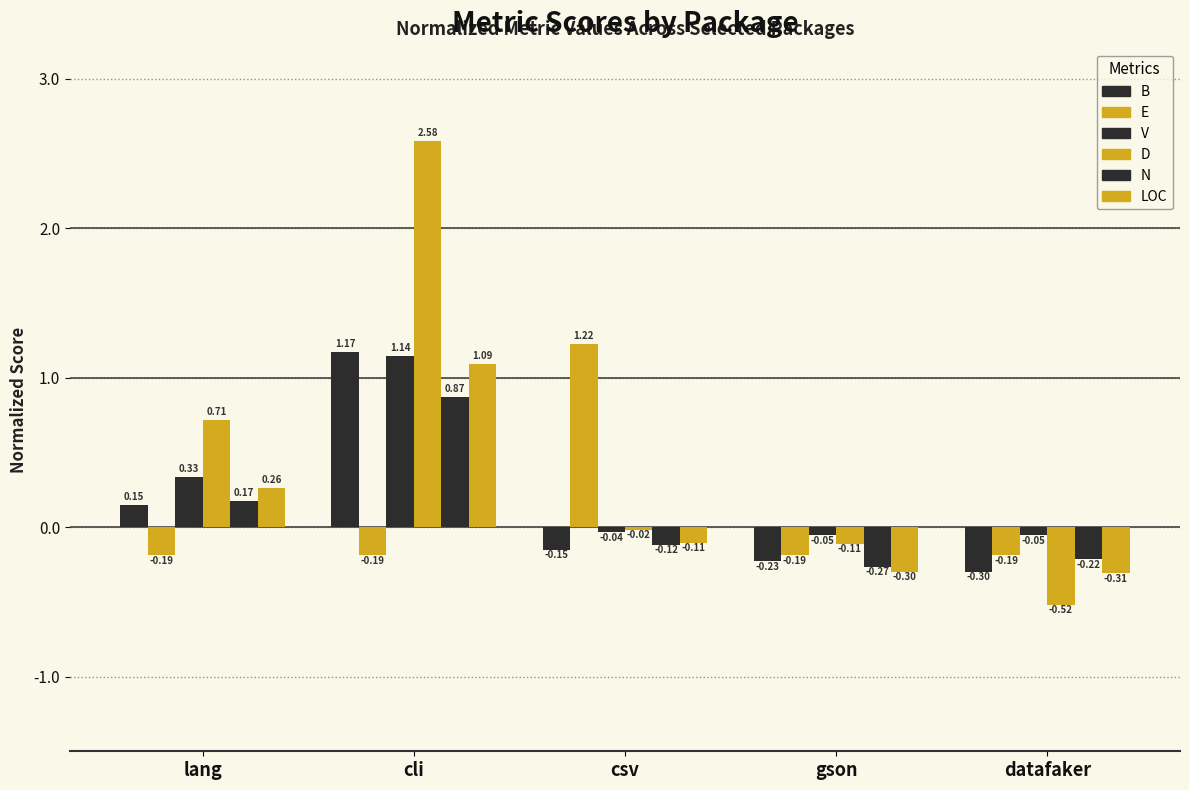

At lang, list the series in order from largest to smallest.

D, V, LOC, N, B, E